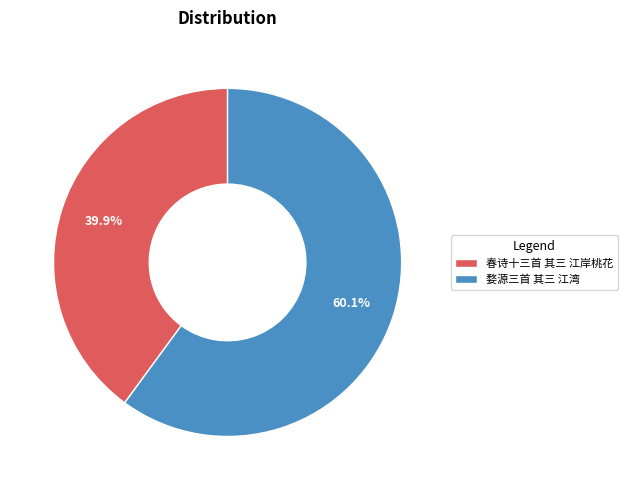

What percentage is NOT represented by 婺源三首 其三 江湾?

39.9%